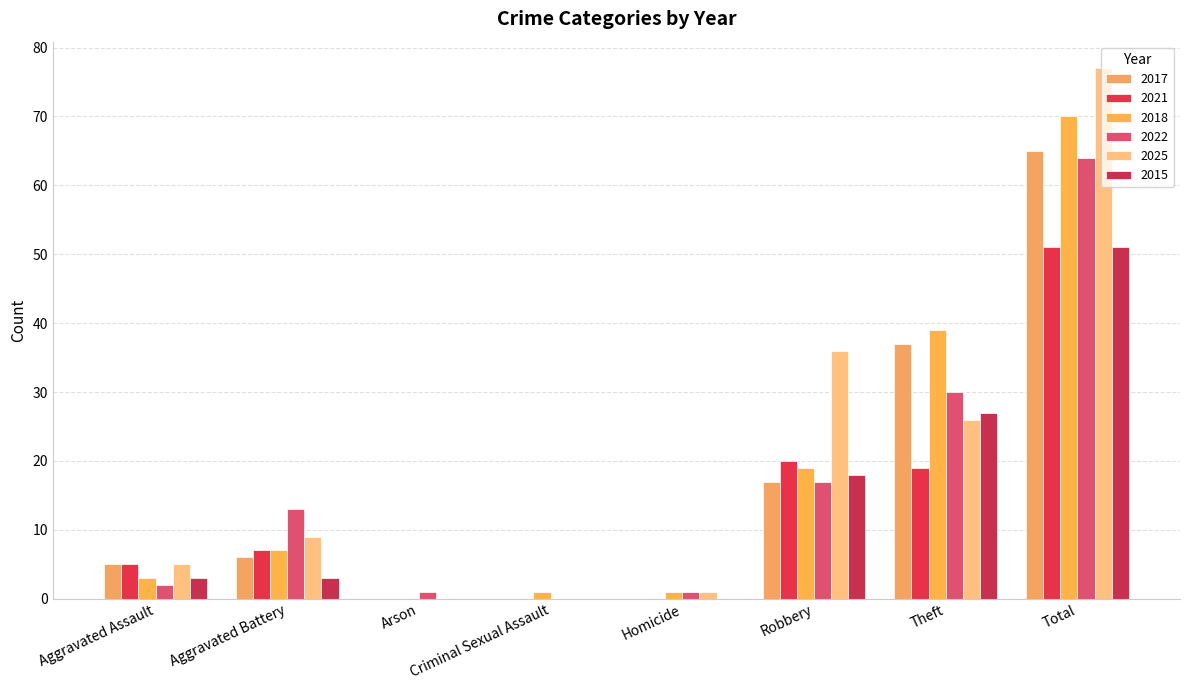

What is the value of the 2025 bar at the 2nd from the left?

9